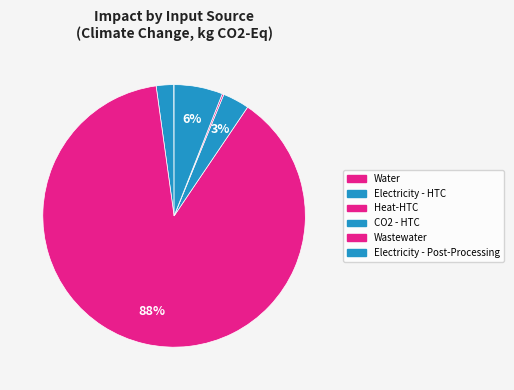

Which slice is the smallest?

CO2 - HTC